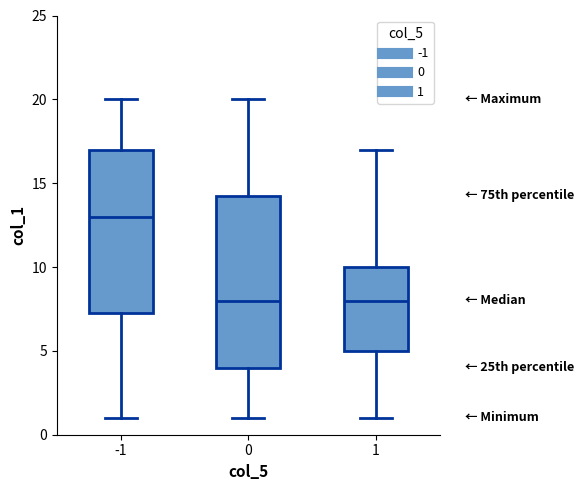

Reading left to right, transcribe this box plot: for each box, give where its median line is, the range the box spans, and where its two whiskers end, as read against the y-axis. The values are not printed on the chart, so give them approximately, as read against the axis.

-1: median 13.0, box 7.5 to 17.0, whiskers 1.0 to 20.0
0: median 8.0, box 4.0 to 14.5, whiskers 1.0 to 20.0
1: median 8.0, box 5.0 to 10.0, whiskers 1.0 to 17.0